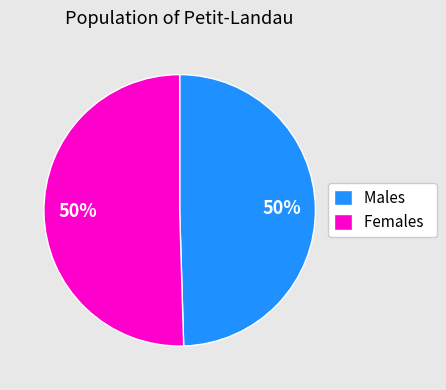

Combined, do Males and Females account for over 50%?

Yes